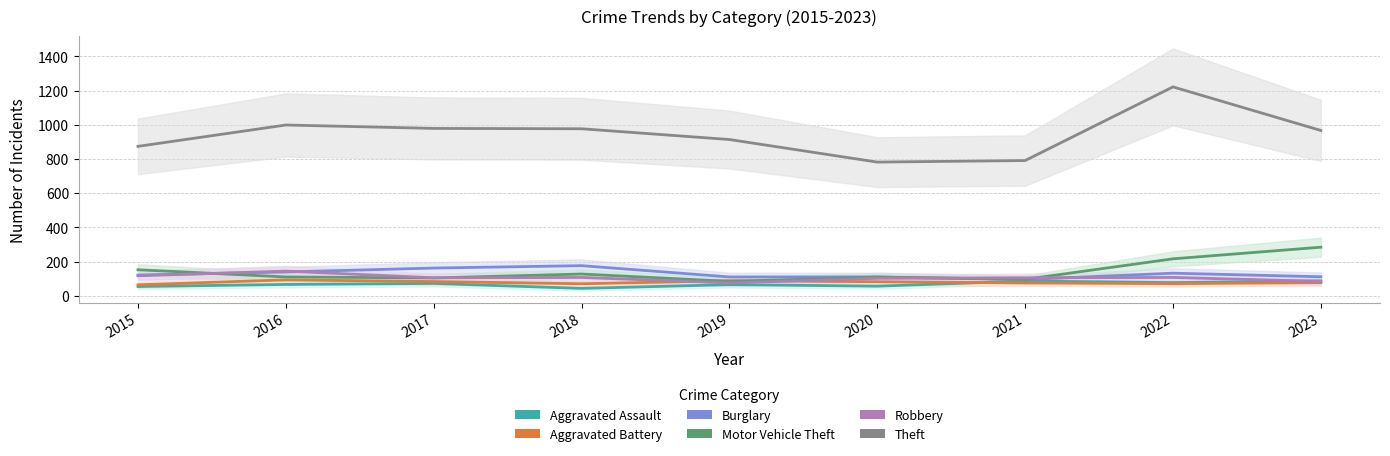

Reading right to left, transcribe all the data shown in this chart.

Aggravated Assault: 2023=87	2022=77	2021=86	2020=56	2019=65	2018=43	2017=72	2016=66	2015=54
Aggravated Battery: 2023=77	2022=71	2021=75	2020=82	2019=88	2018=70	2017=83	2016=93	2015=64
Burglary: 2023=111	2022=132	2021=95	2020=110	2019=110	2018=176	2017=162	2016=139	2015=121
Motor Vehicle Theft: 2023=284	2022=216	2021=96	2020=109	2019=84	2018=127	2017=104	2016=110	2015=152
Robbery: 2023=84	2022=107	2021=105	2020=102	2019=75	2018=107	2017=105	2016=144	2015=117
Theft: 2023=967	2022=1222	2021=791	2020=782	2019=914	2018=977	2017=979	2016=999	2015=874